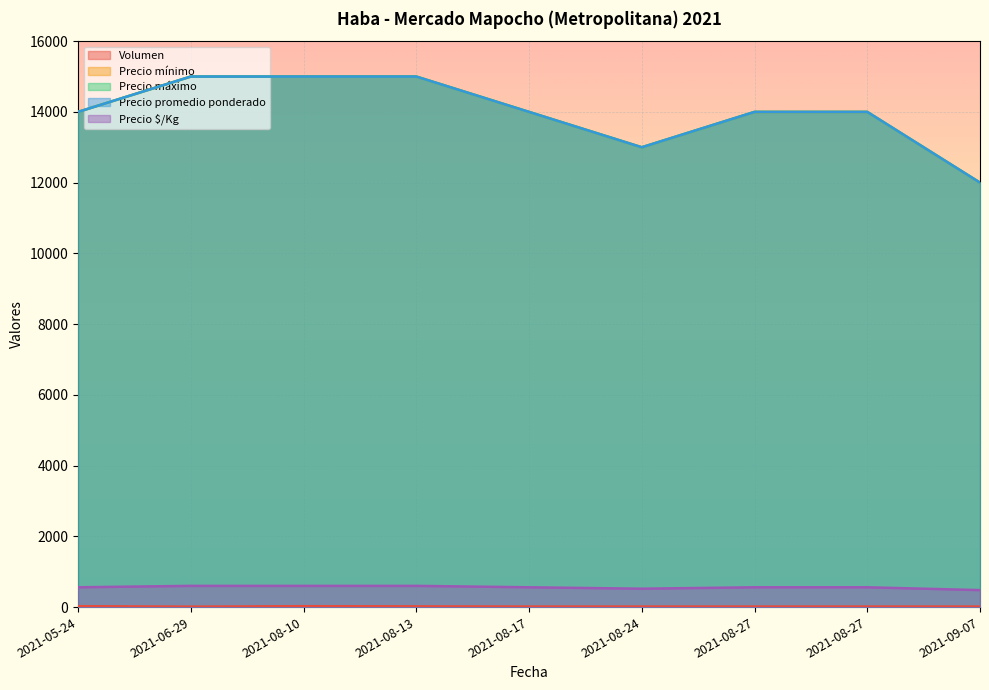

In Precio máximo, how many points are lower than both neighbors (excluding endpoints)?

1